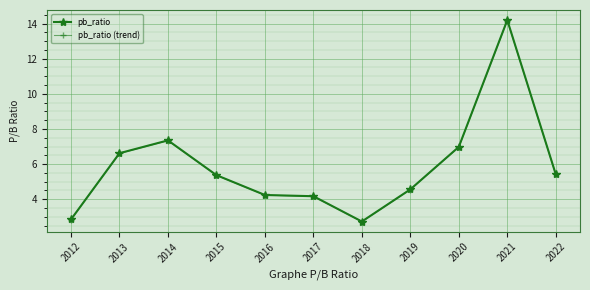

Is this an area chart (filled region under the line)?

No